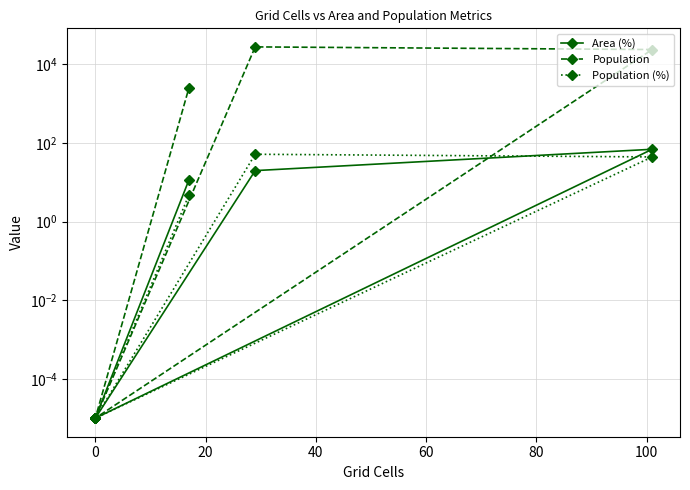

What is the difference between the maximum and second lowest values in the Area (%) series?

68.7